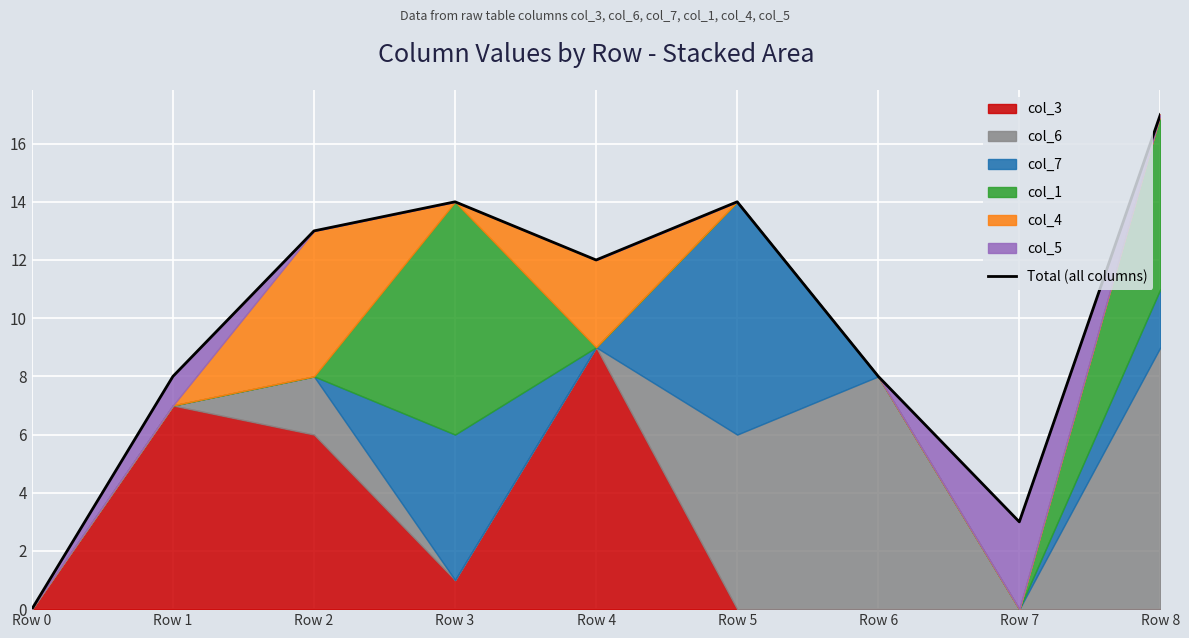

What is the value of the 8th point from the left?

3